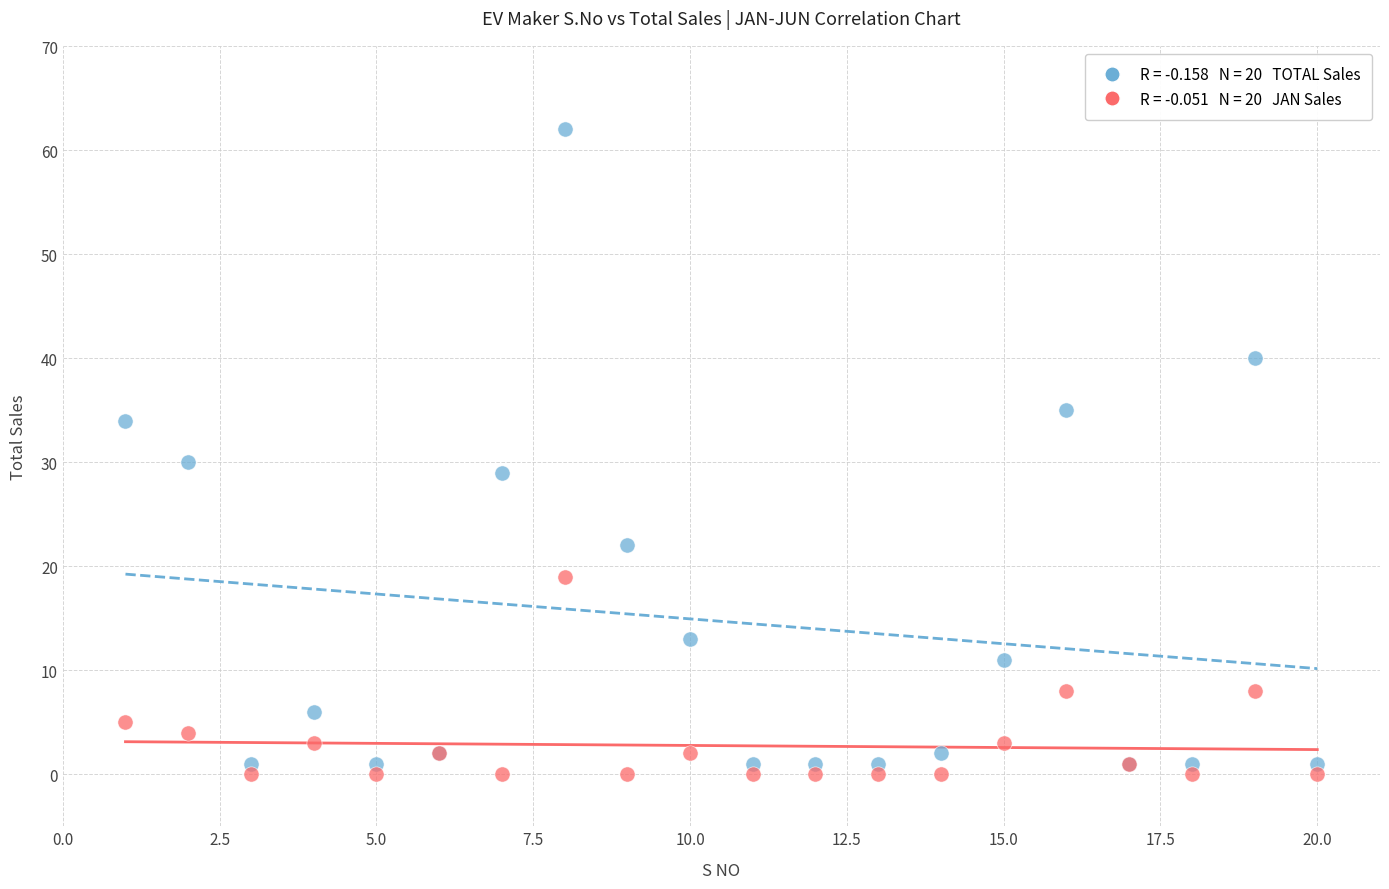

Across all series, what Y value is closest to 31?

30